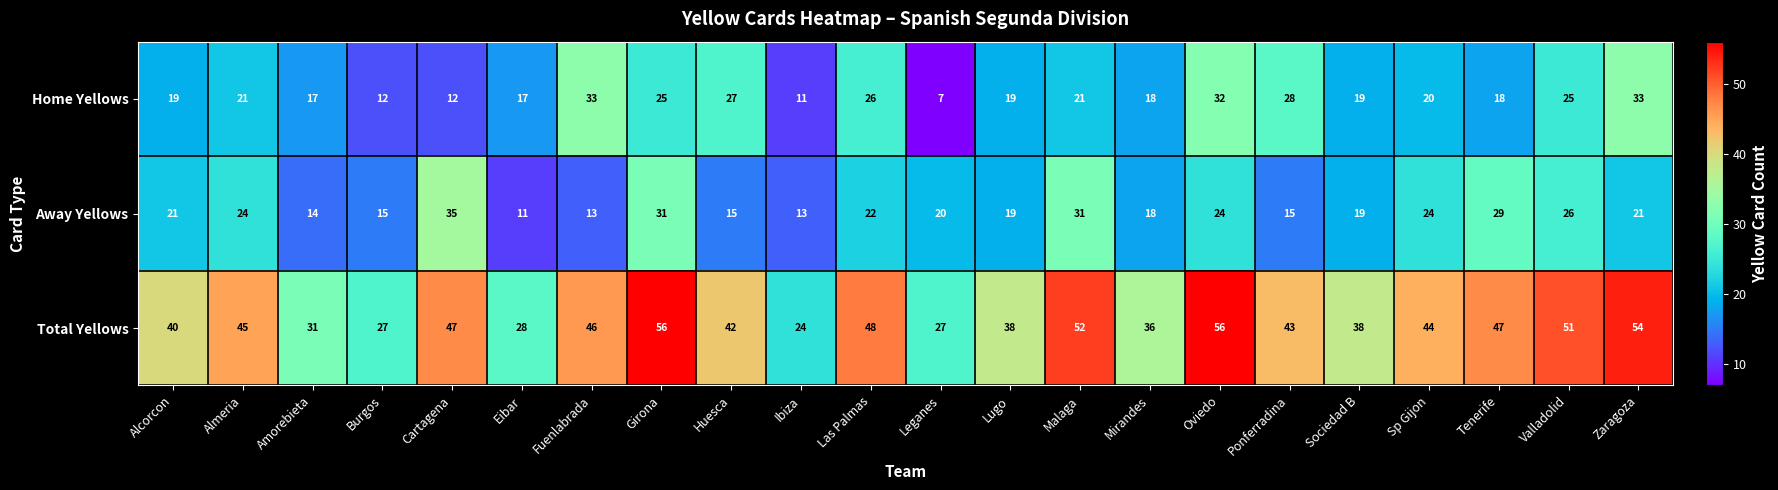

The value of Total Yellows at Sociedad B is 53. True or false?

False